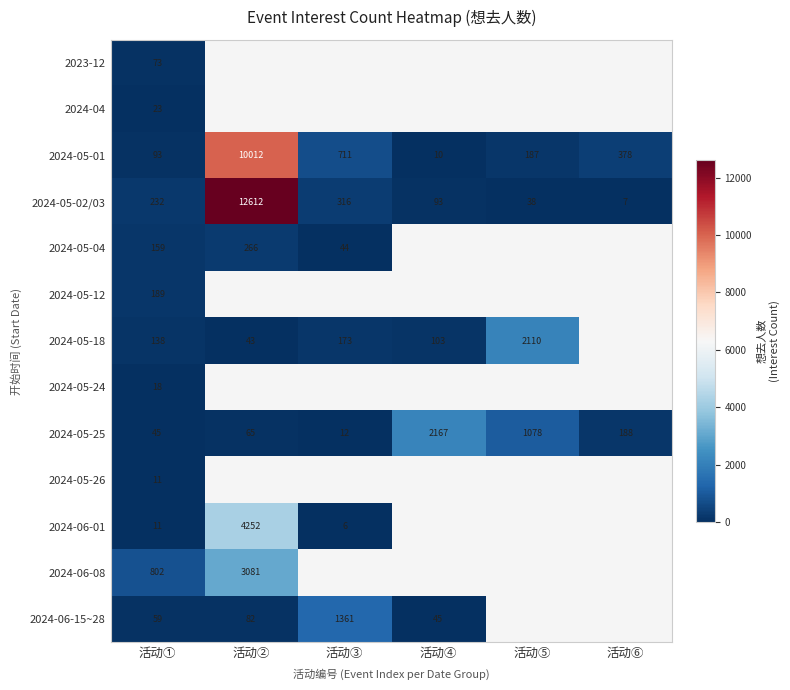

The 2024-05-01 series shows 14.2 at 活动④. True or false?

False